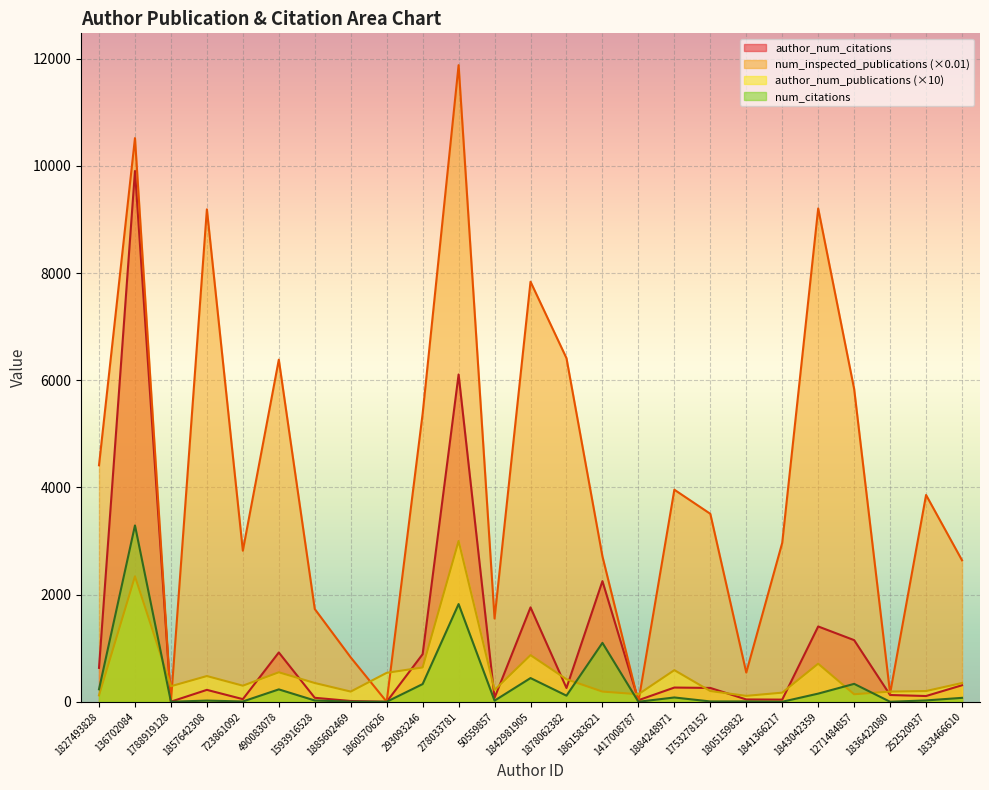

What is the label of the 8th point from the right?

1753278152